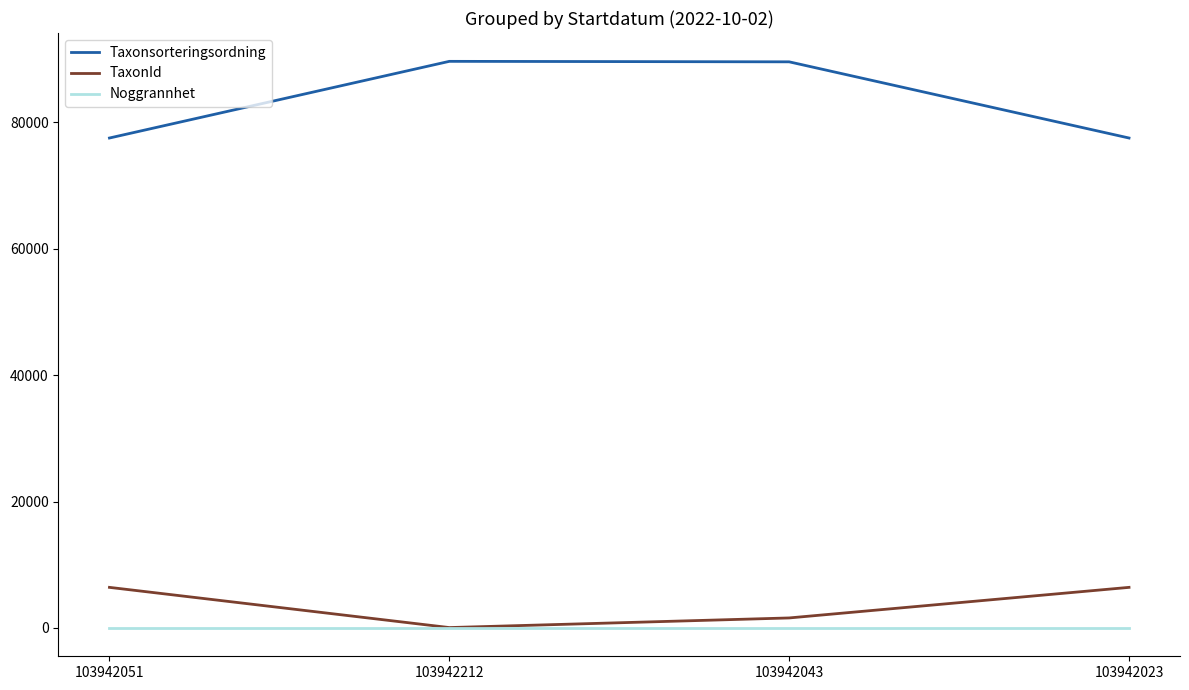

What is the difference between the highest and lowest values at 103942212?

89628